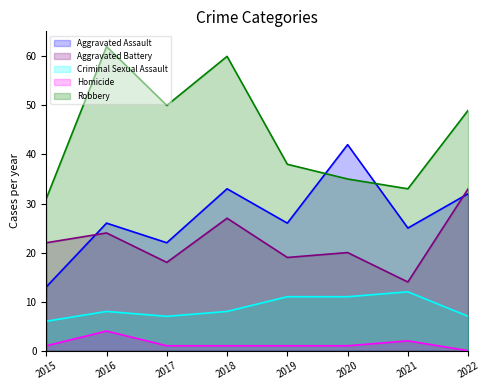

What is the value of the Robbery point at the 6th from the left?

35